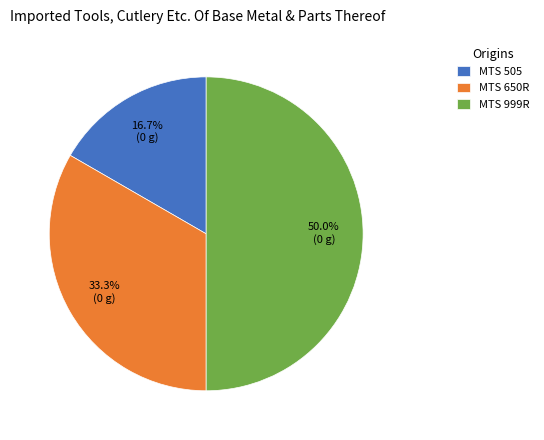

What is the ratio of the value at MTS 505 to the value at MTS 650R?

0.5